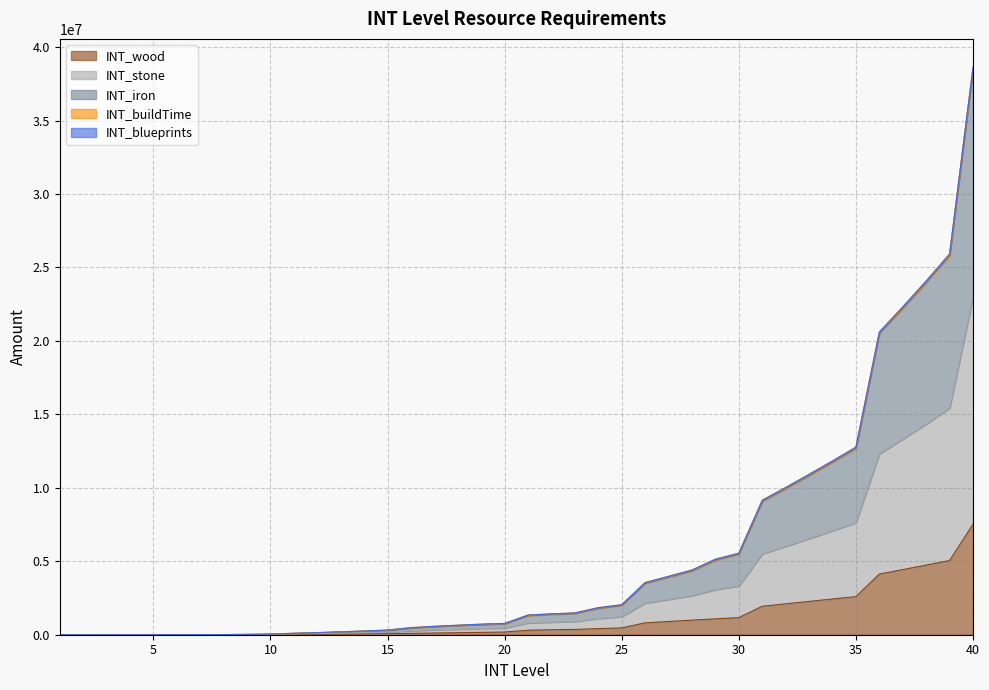

Which series has the largest range (max minus min)?

INT_iron